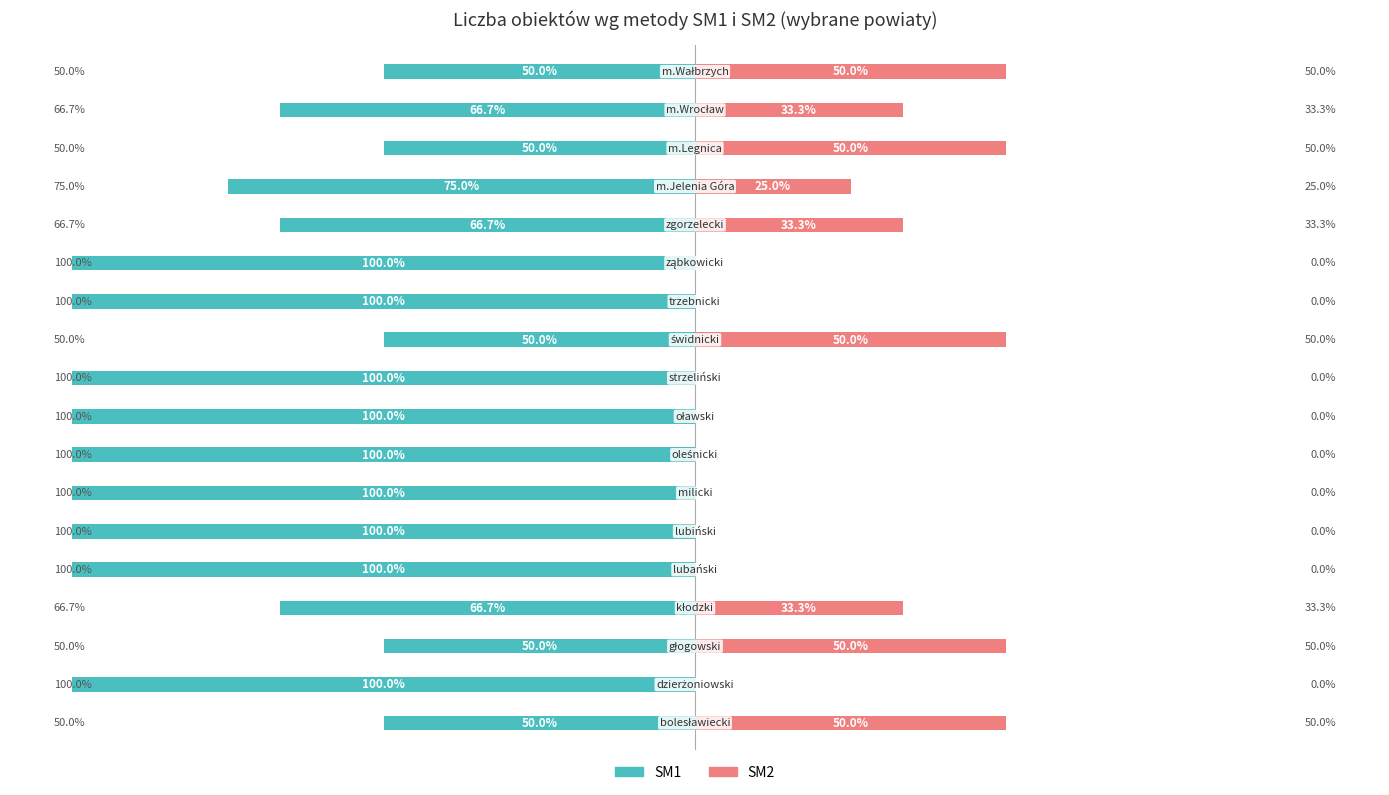

Reading right to left, extract all data points from this chart.

SM1: -50.0	-66.7	-50.0	-75.0	-66.7	-100.0	-100.0	-50.0	-100.0	-100.0	-100.0	-100.0	-100.0	-100.0	-66.7	-50.0	-100.0	-50.0
SM2: 50.0	33.3	50.0	25.0	33.3	0.0	0.0	50.0	0.0	0.0	0.0	0.0	0.0	0.0	33.3	50.0	0.0	50.0